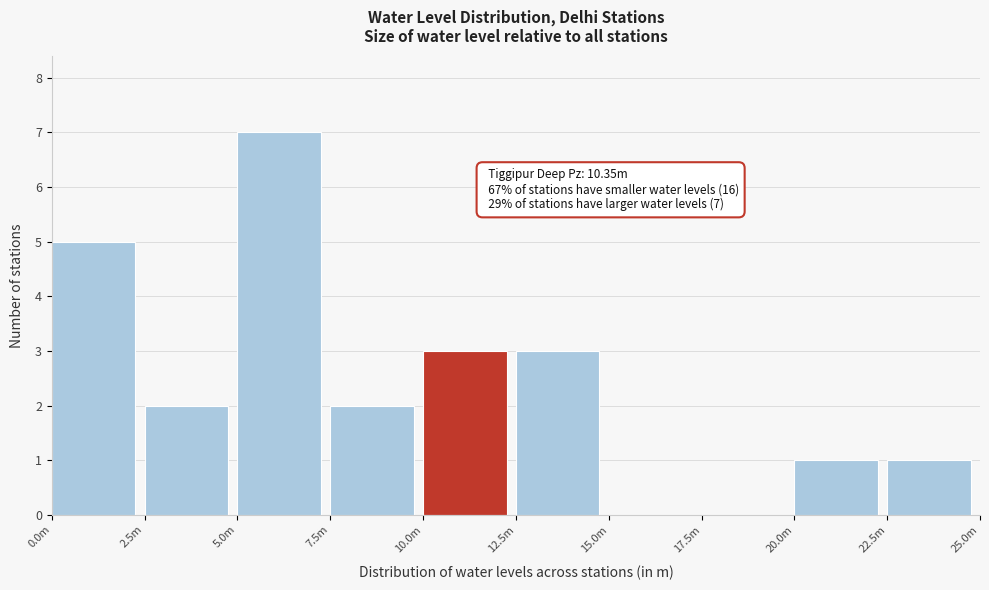

Reading left to right, what are all the values shown in this chart?

0.0m=5	2.5m=2	5.0m=7	7.5m=2	10.0m=3	12.5m=3	15.0m=0	17.5m=0	20.0m=1	22.5m=1